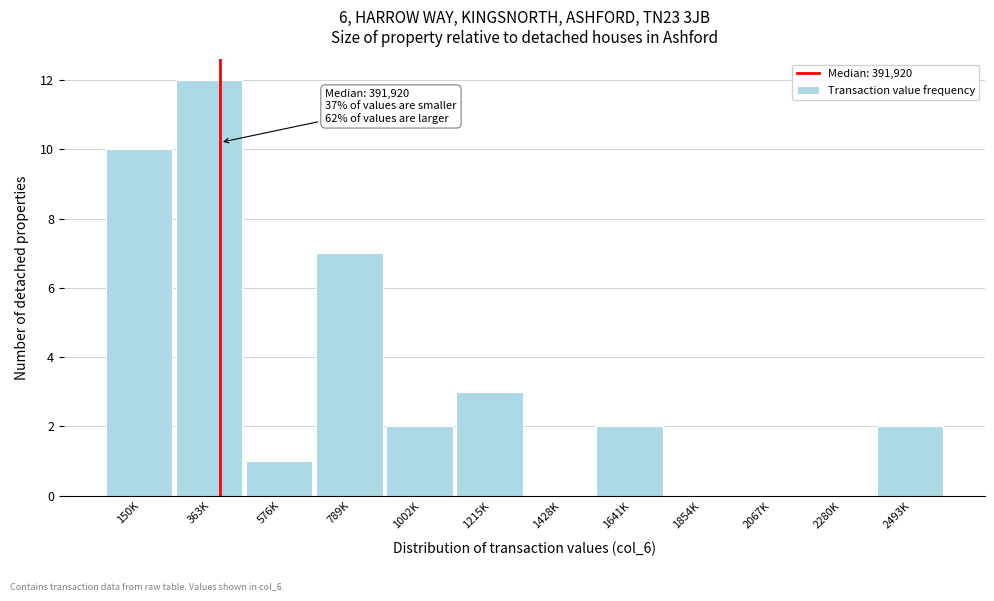

Reading left to right, extract all data points from this chart.

150K=10	363K=12	576K=1	789K=7	1002K=2	1215K=3	1428K=0	1641K=2	1854K=0	2067K=0	2280K=0	2493K=2